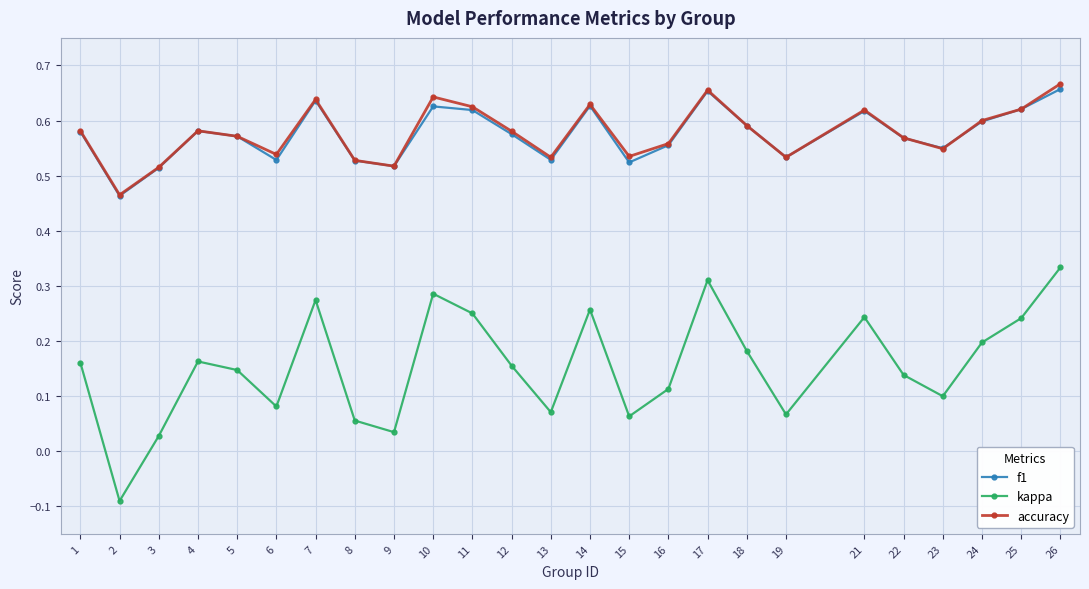

At which category does accuracy reach its first local valley?

2